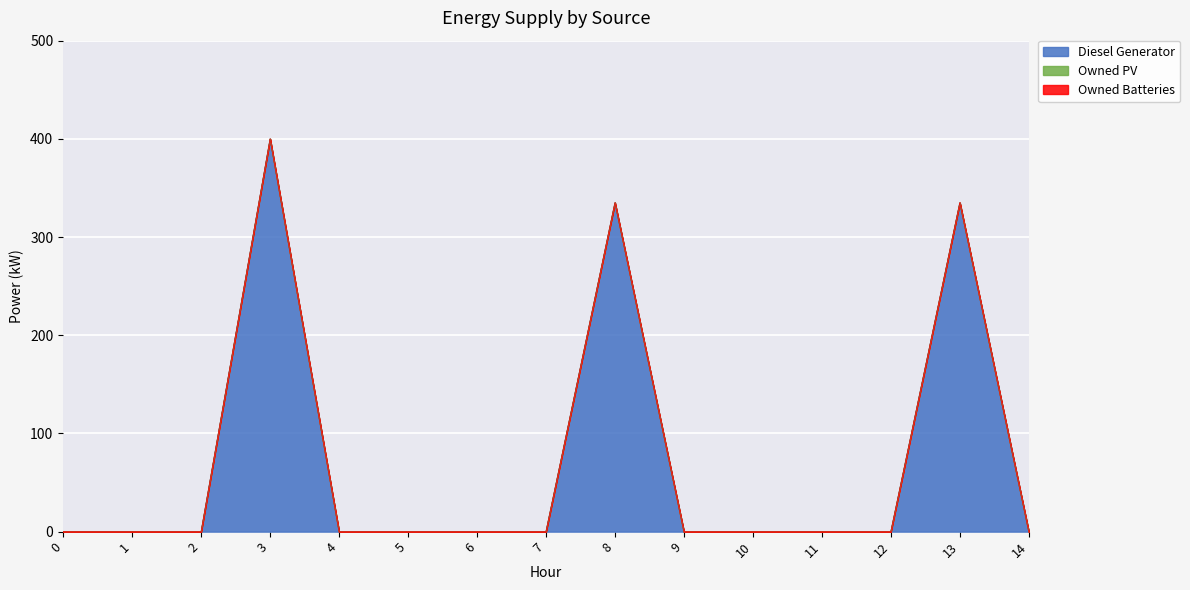

Reading left to right, extract all data points from this chart.

Diesel Generator: 0.0	0.0	0.0	400.0	0.0	0.0	0.0	0.0	335.0	0.0	0.0	0.0	0.0	335.0	0.0
Owned PV: 0.0	0.0	0.0	0.0	0.0	0.0	0.0	0.0	0.0	0.0	0.0	0.0	0.0	0.0	0.0
Owned Batteries: 0.0	0.0	0.0	0.0	0.0	0.0	0.0	0.0	0.0	0.0	0.0	0.0	0.0	0.0	0.0